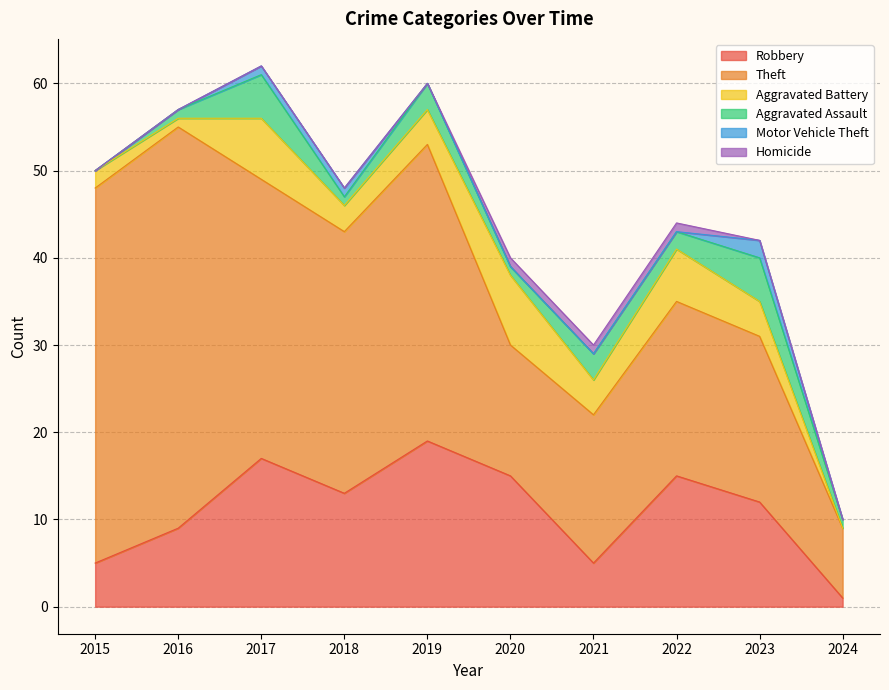

Reading left to right, extract all data points from this chart.

Robbery: 2015=5	2016=9	2017=17	2018=13	2019=19	2020=15	2021=5	2022=15	2023=12	2024=1
Theft: 2015=43	2016=46	2017=32	2018=30	2019=34	2020=15	2021=17	2022=20	2023=19	2024=8
Aggravated Battery: 2015=2	2016=1	2017=7	2018=3	2019=4	2020=8	2021=4	2022=6	2023=4	2024=0
Aggravated Assault: 2015=0	2016=1	2017=5	2018=1	2019=3	2020=1	2021=3	2022=2	2023=5	2024=1
Motor Vehicle Theft: 2015=0	2016=0	2017=1	2018=1	2019=0	2020=0	2021=0	2022=0	2023=2	2024=0
Homicide: 2015=0	2016=0	2017=0	2018=0	2019=0	2020=1	2021=1	2022=1	2023=0	2024=0